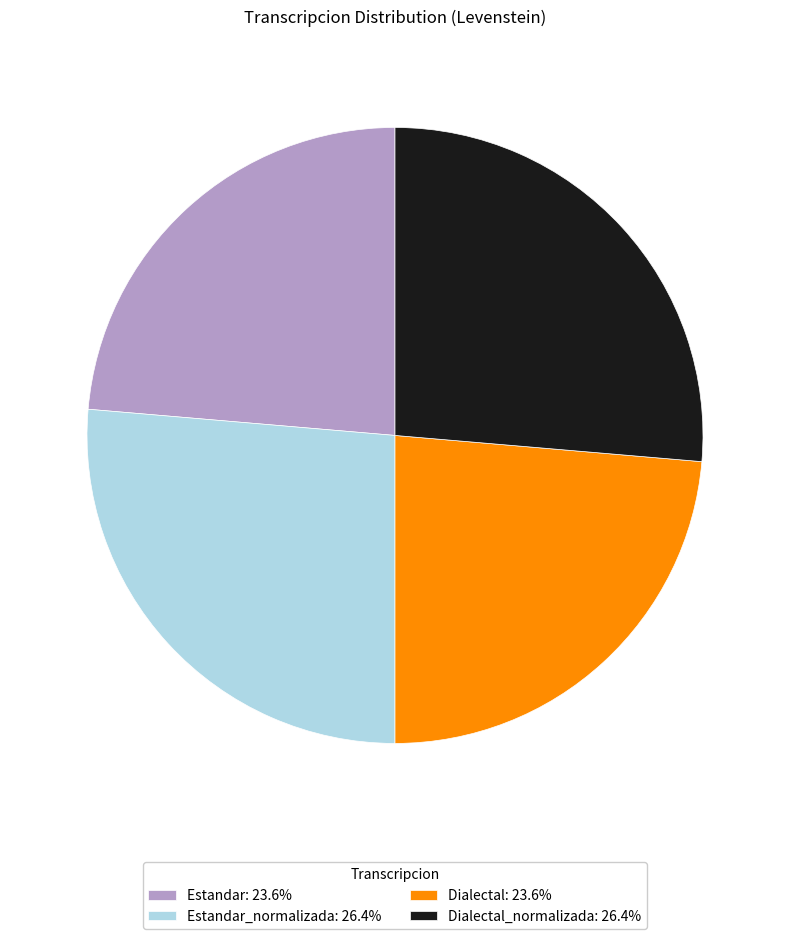

What is the ratio of the value at Estandar: 23.6% to the value at Dialectal: 23.6%?

1.0